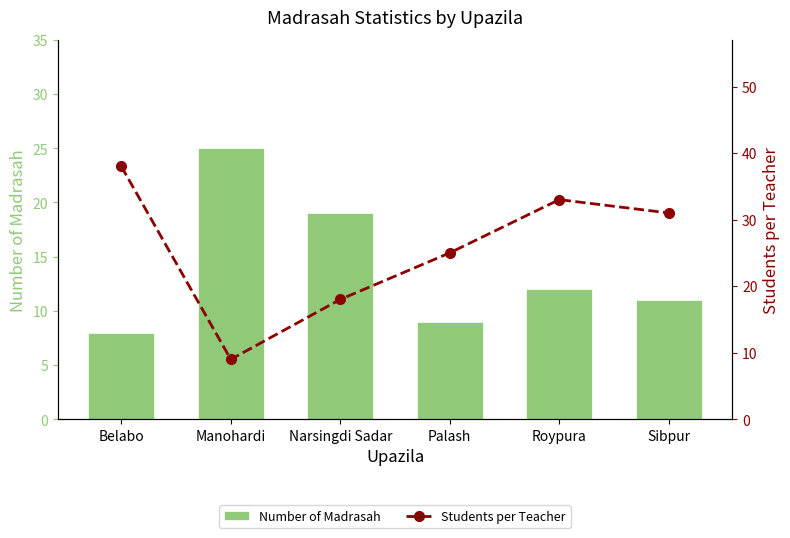

Between Palash and Sibpur, which series saw the biggest shift?

Students per Teacher